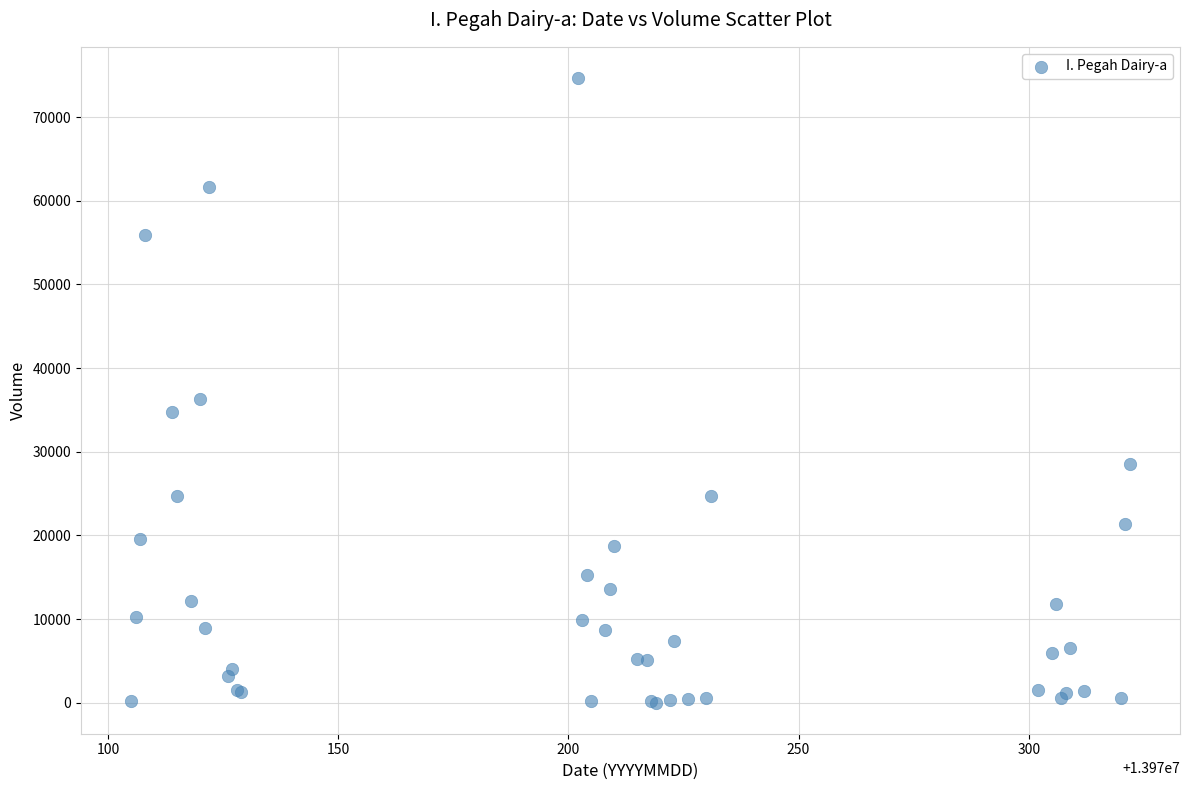

What Y value in the scatter plot is closest to 37350?

36302